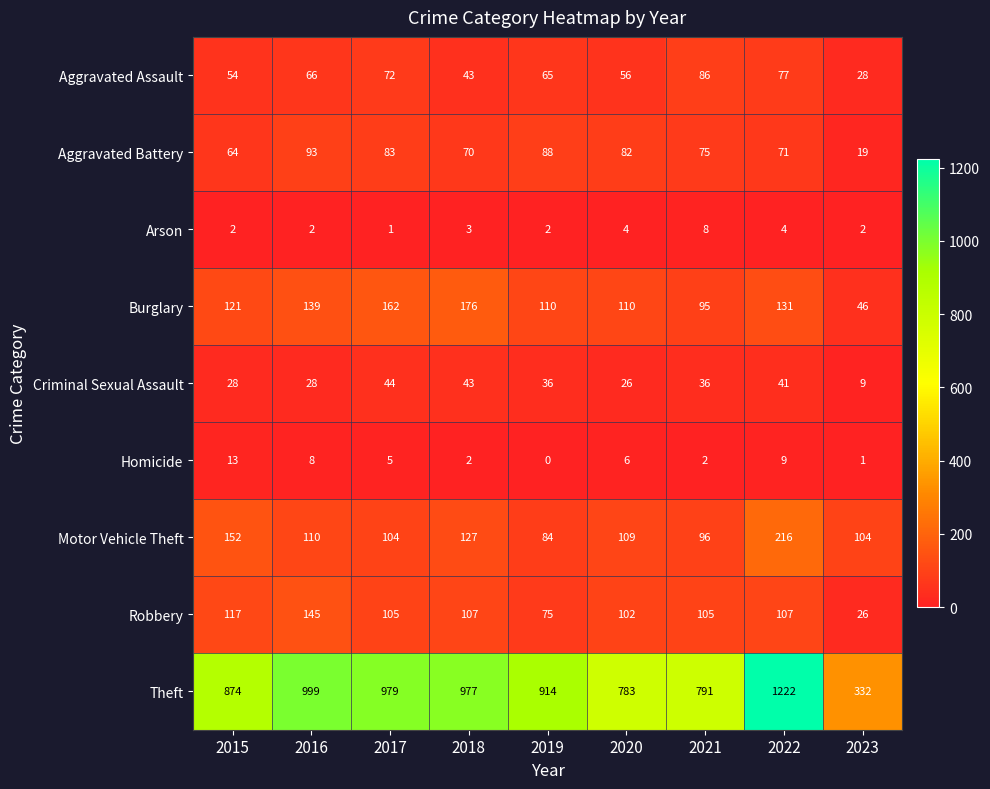

At which category does the chart reach its minimum across all series?

2019